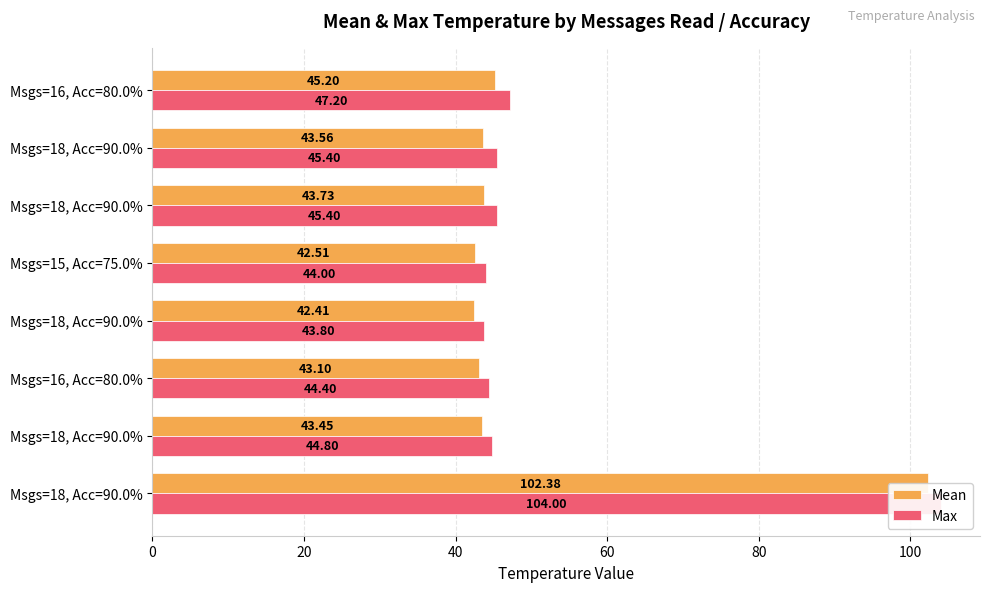

What is the value of the Mean bar at the 7th from the left?

43.6